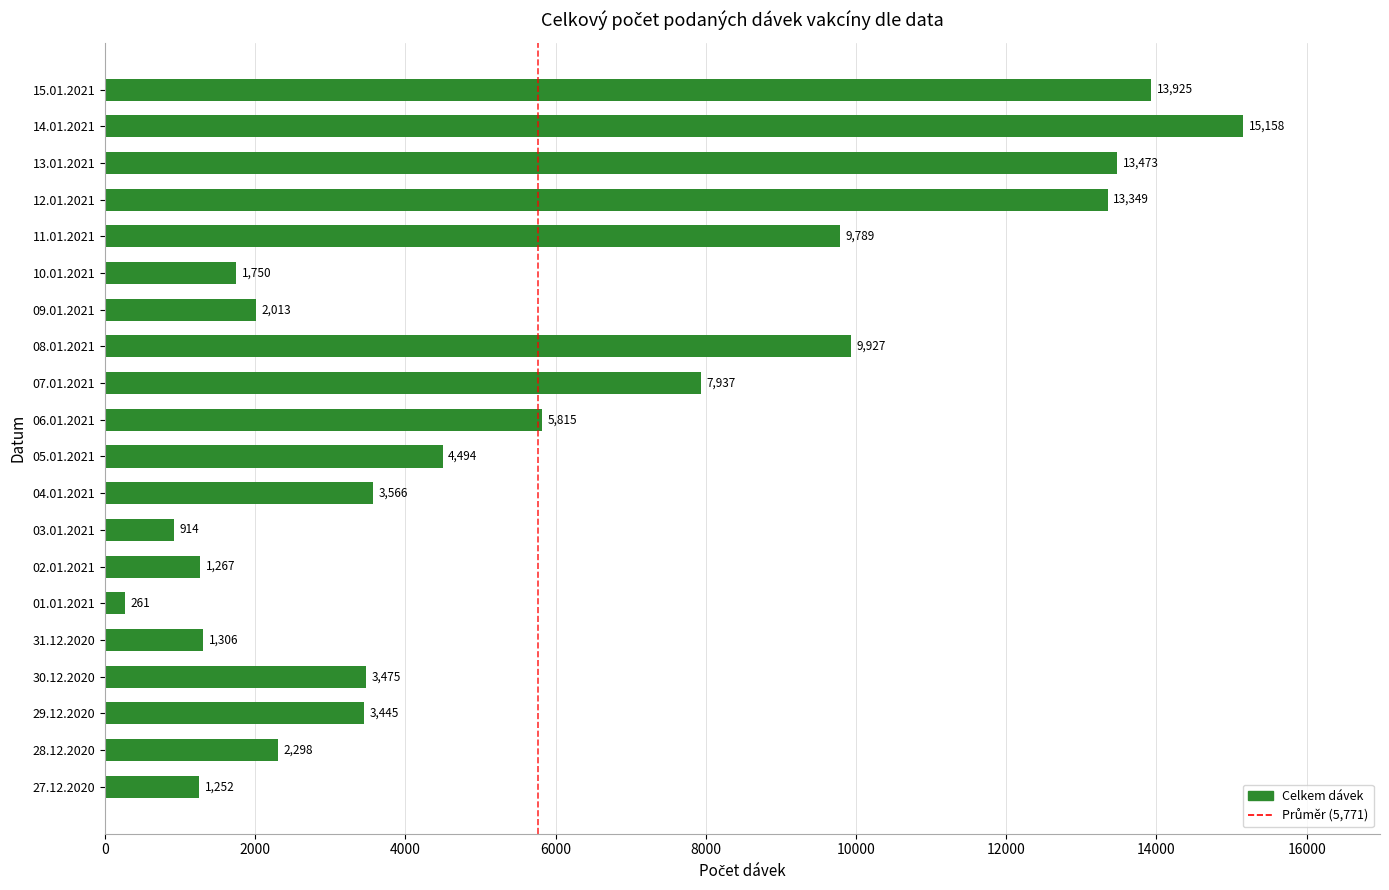

Where is the data nearest to the value 7709?

07.01.2021